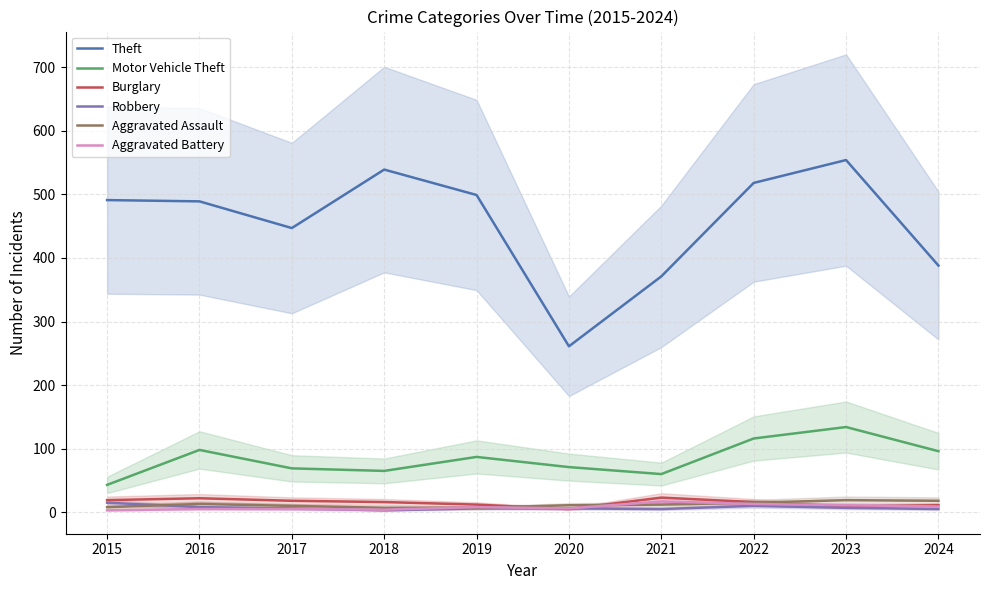

Reading left to right, extract all data points from this chart.

Theft: 2015=491	2016=489	2017=447	2018=539	2019=499	2020=261	2021=371	2022=518	2023=554	2024=388
Motor Vehicle Theft: 2015=43	2016=98	2017=69	2018=65	2019=87	2020=71	2021=60	2022=116	2023=134	2024=96
Burglary: 2015=19	2016=22	2017=18	2018=16	2019=12	2020=5	2021=23	2022=16	2023=9	2024=11
Robbery: 2015=15	2016=8	2017=6	2018=3	2019=6	2020=6	2021=5	2022=10	2023=7	2024=5
Aggravated Assault: 2015=8	2016=13	2017=10	2018=7	2019=7	2020=11	2021=12	2022=15	2023=19	2024=18
Aggravated Battery: 2015=3	2016=5	2017=5	2018=4	2019=8	2020=6	2021=17	2022=13	2023=11	2024=9